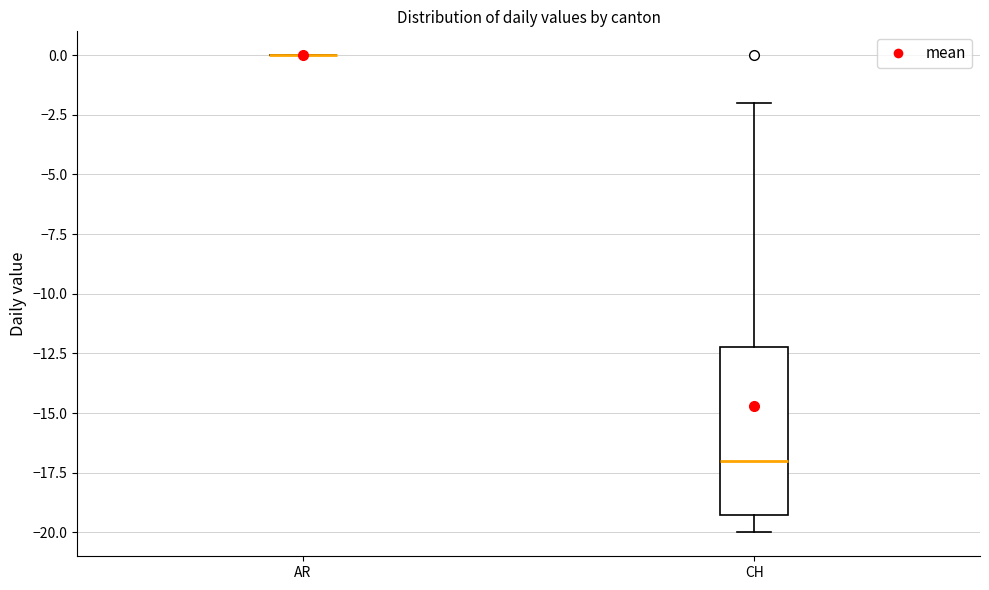

Which box is the tallest, from its lower edge to its upper edge?

CH